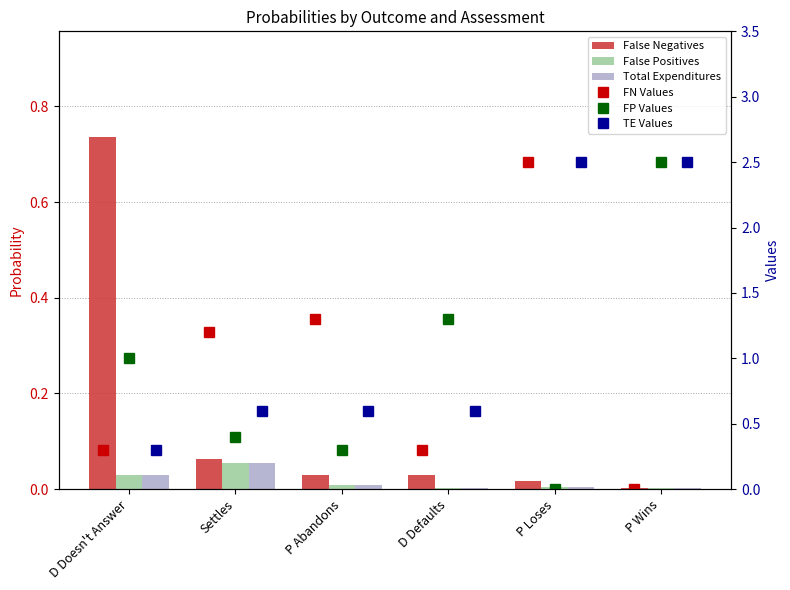

What are all the series names shown in the legend?

False Negatives, False Positives, Total Expenditures, FN Values, FP Values, TE Values